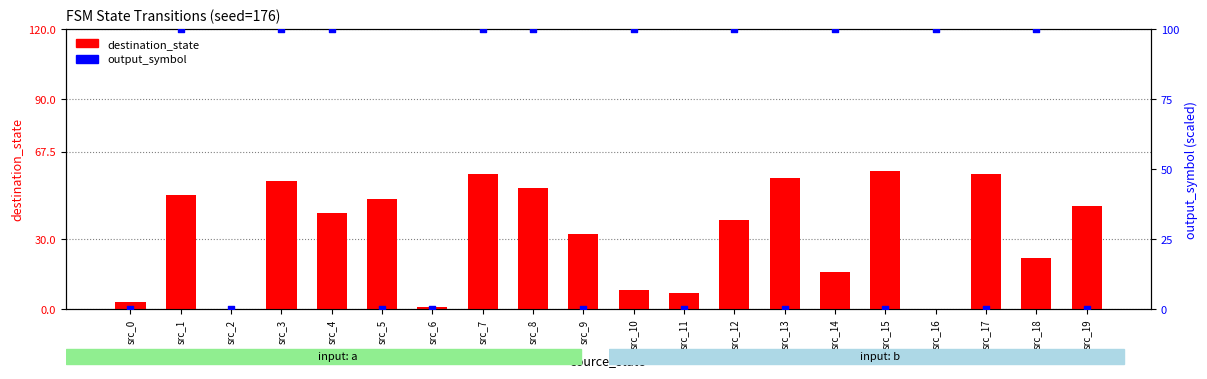

Which series has the largest Y range (max minus min)?

output_symbol